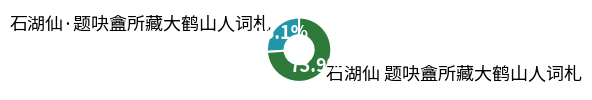

To the nearest percent, what is the difference between the largest and smallest slice percentages?

48%